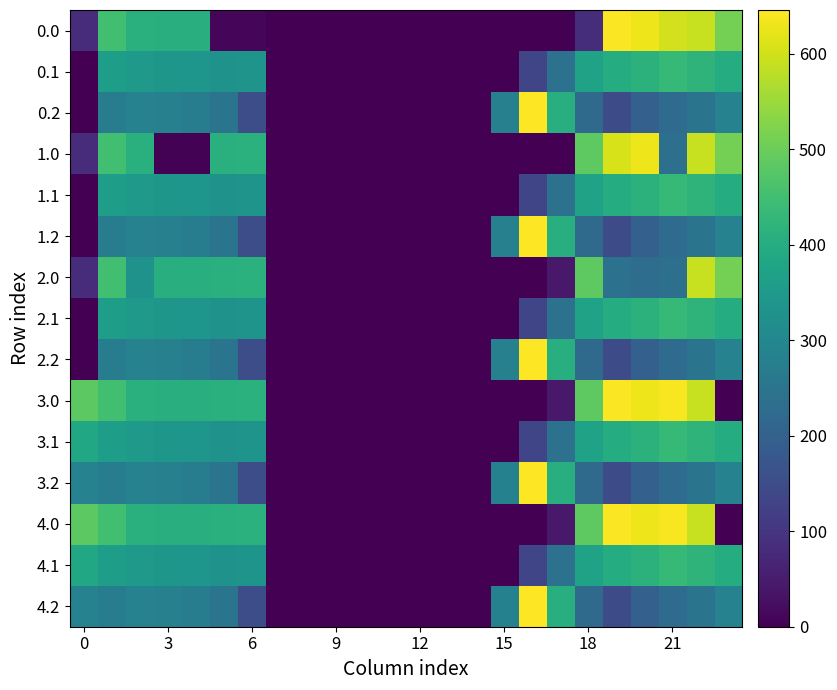

At how many categories does at least one series exceed 490?

6